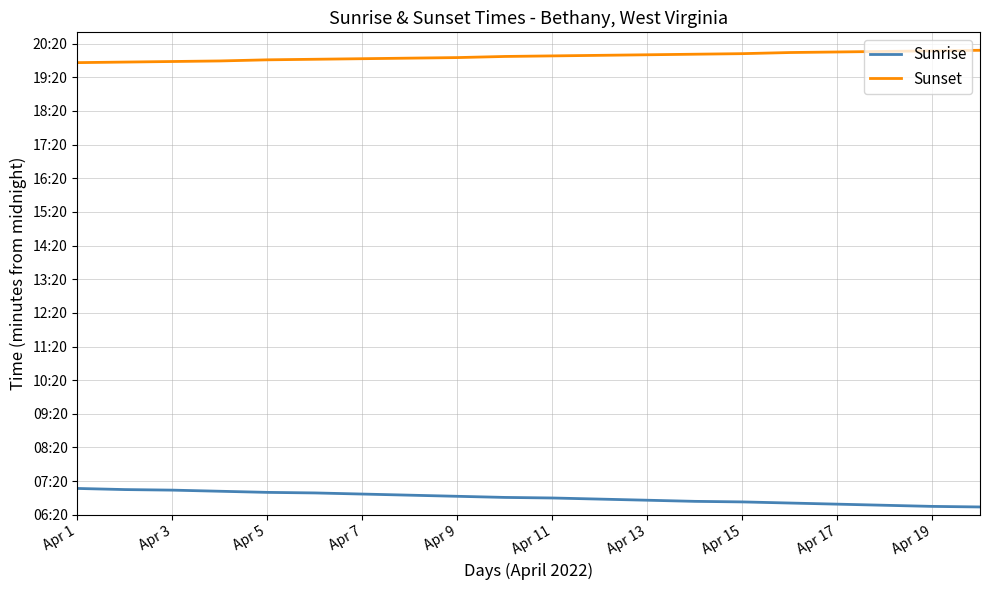

What is the average value of the Sunset series?

1197